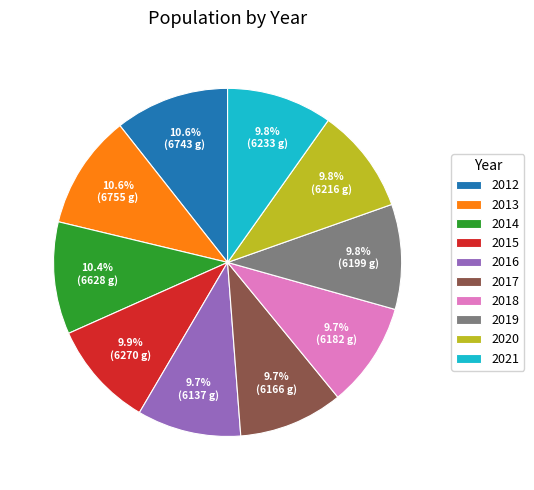

The 2019 slice represents 10% of the pie. True or false?

True